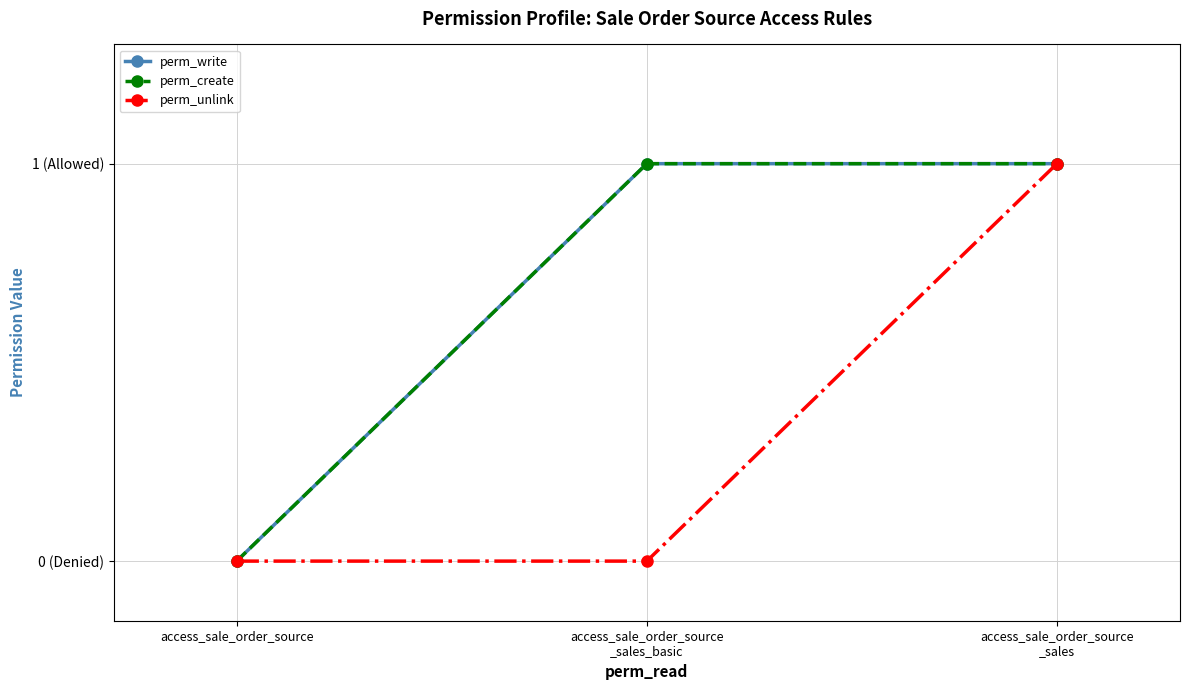

Read the perm_write value at access_sale_order_source
_sales_basic.

1